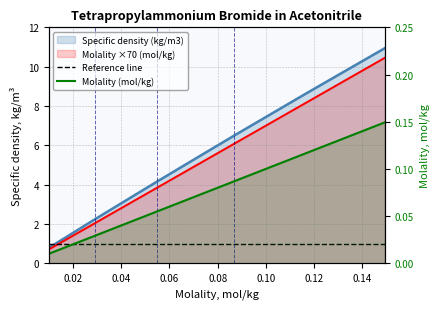

At how many categories does at least one series exceed 4?

5